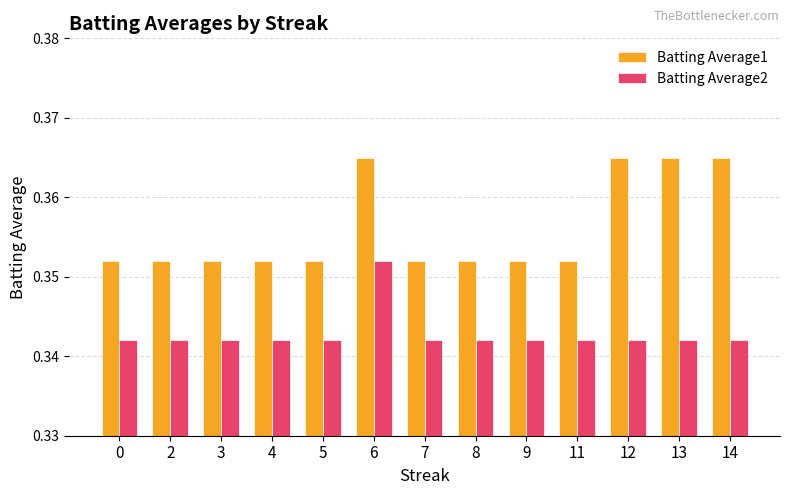

True or false: Batting Average1 has a value of 0.1 at 11.

False